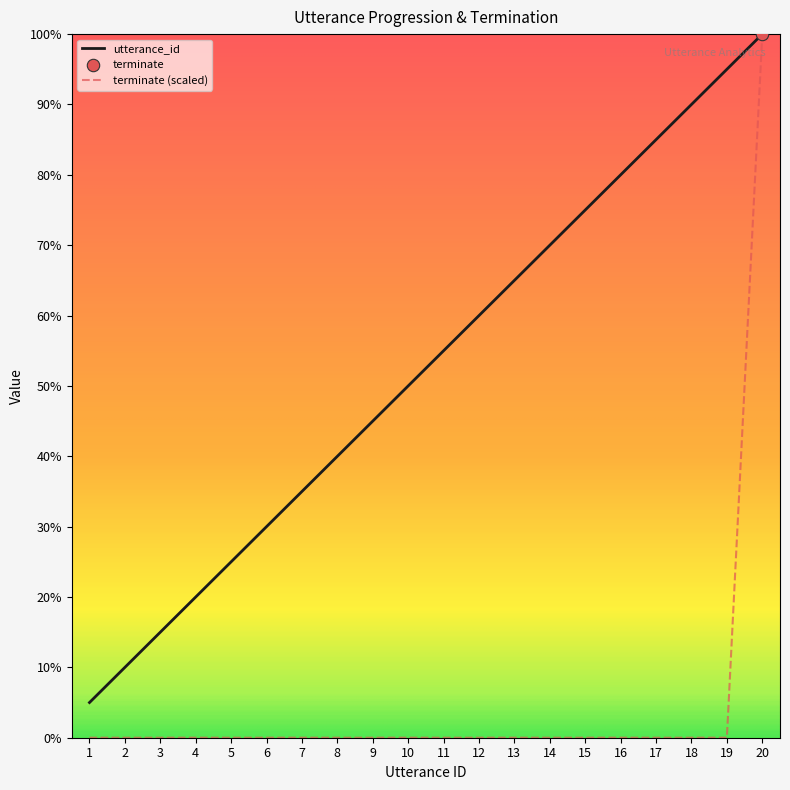

What is the total value across all series at 10?

50.0